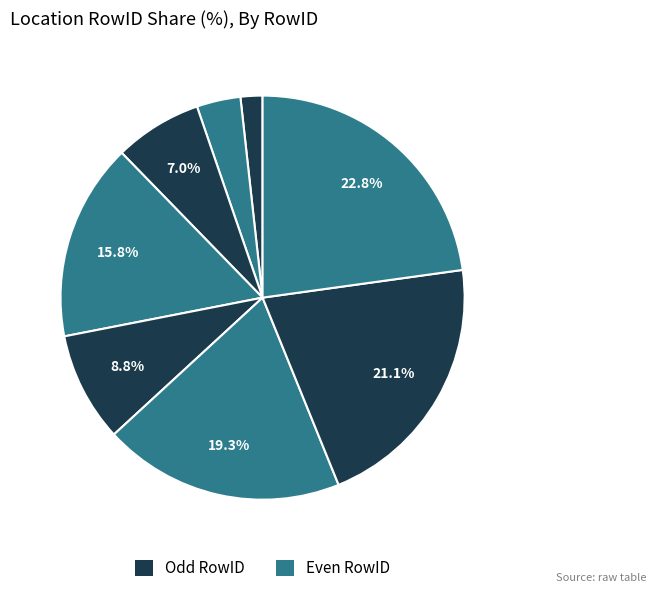

How many slices are in this pie chart?

8